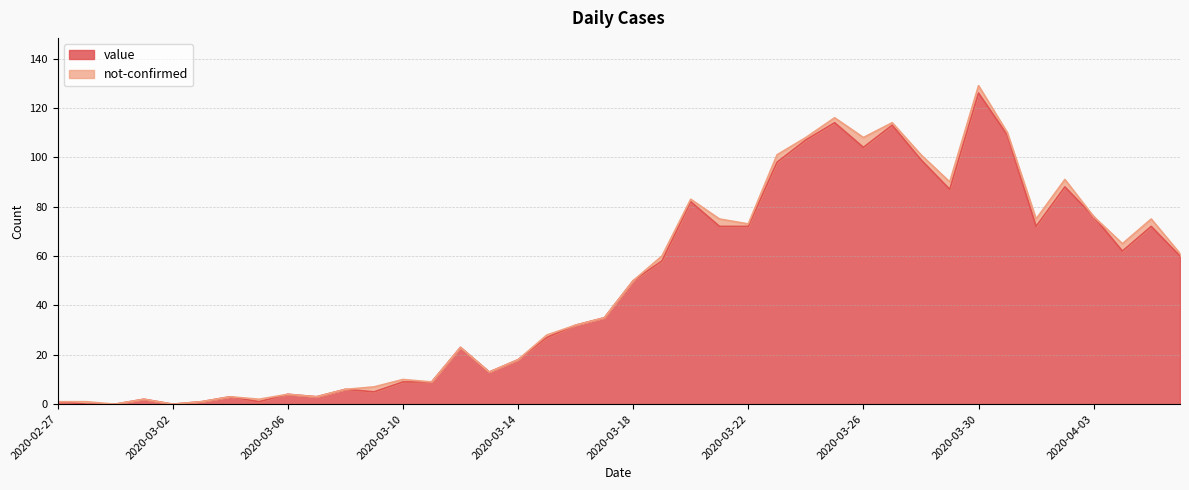

Which category has the highest value in the value series?

2020-03-30